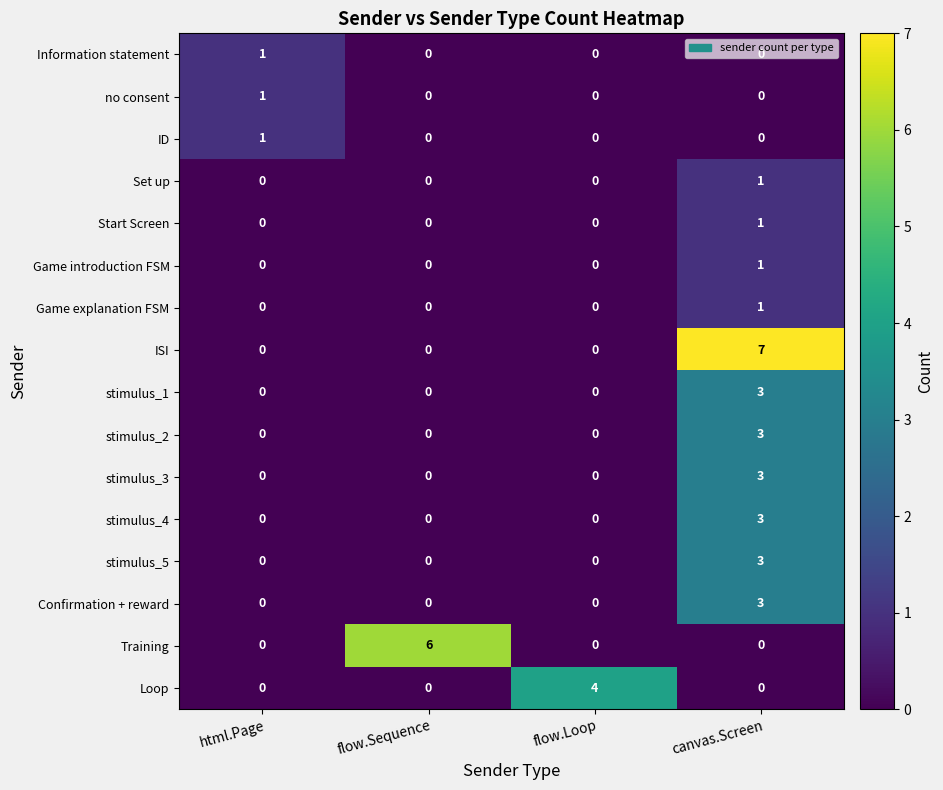

How many stimulus_3 values are between 0 and 3?

4